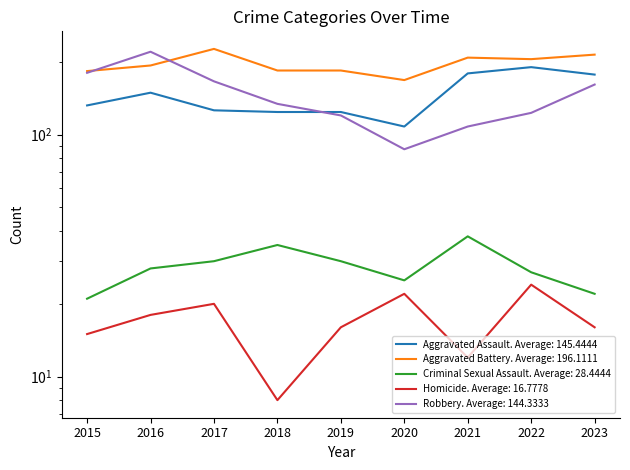

The value of Robbery at 2015 is 91. True or false?

False